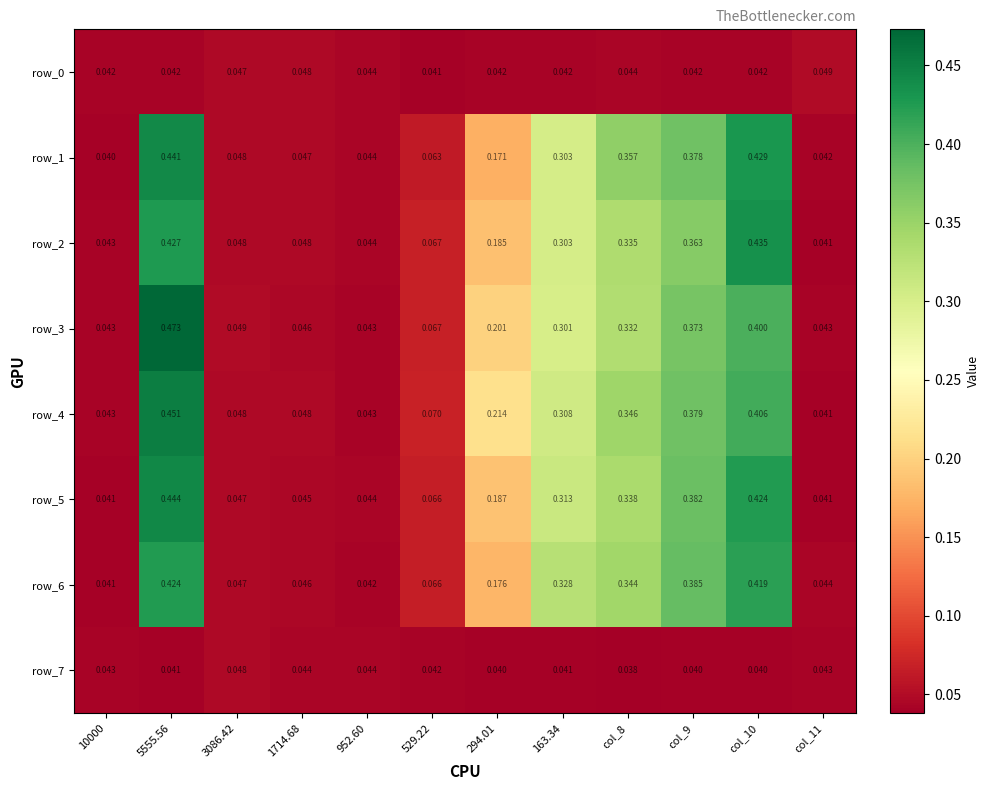

What is the difference between the maximum and minimum values in the row_6 series?

0.4